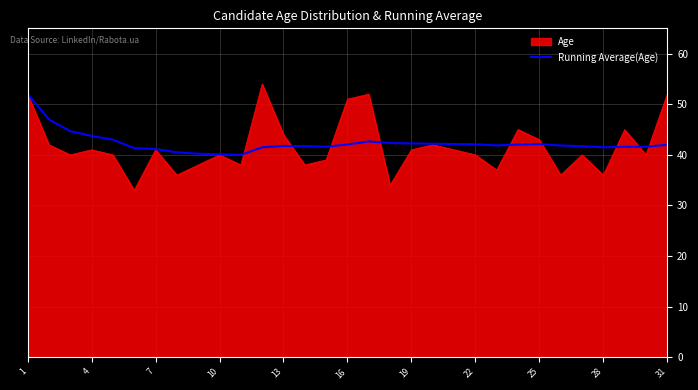

Does the chart have visible grid lines?

Yes